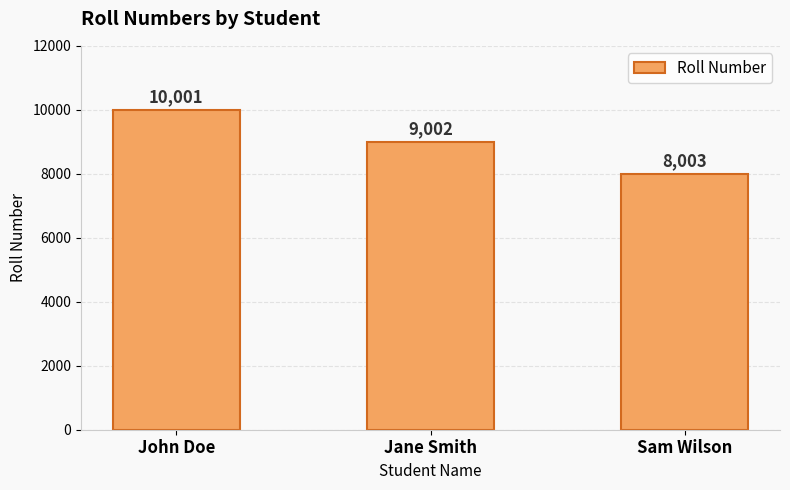

How many bars are there in total?

3